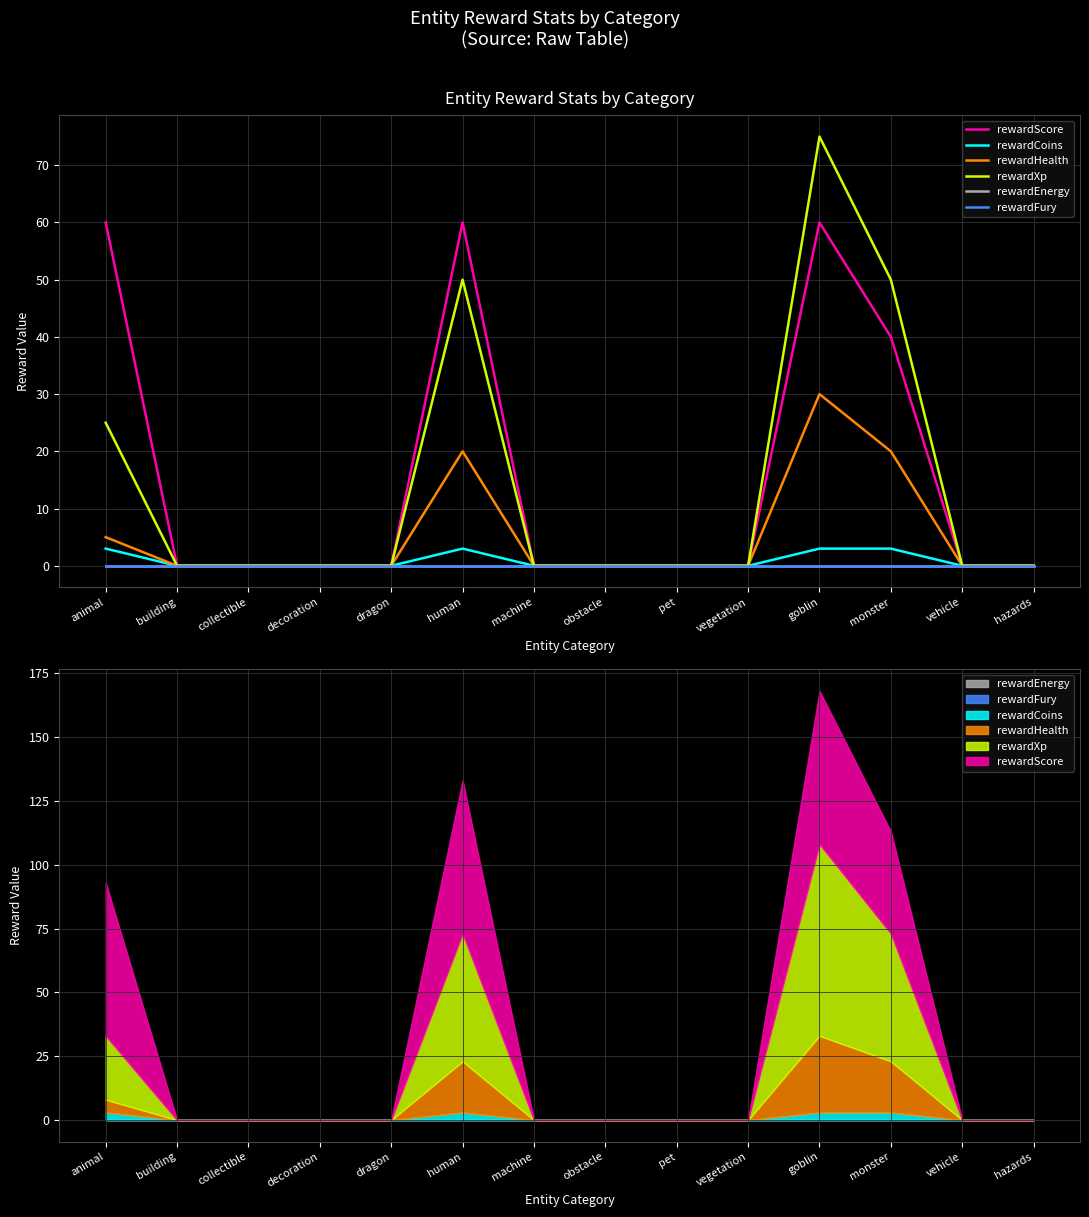

At how many categories does at least one series exceed 38?

4